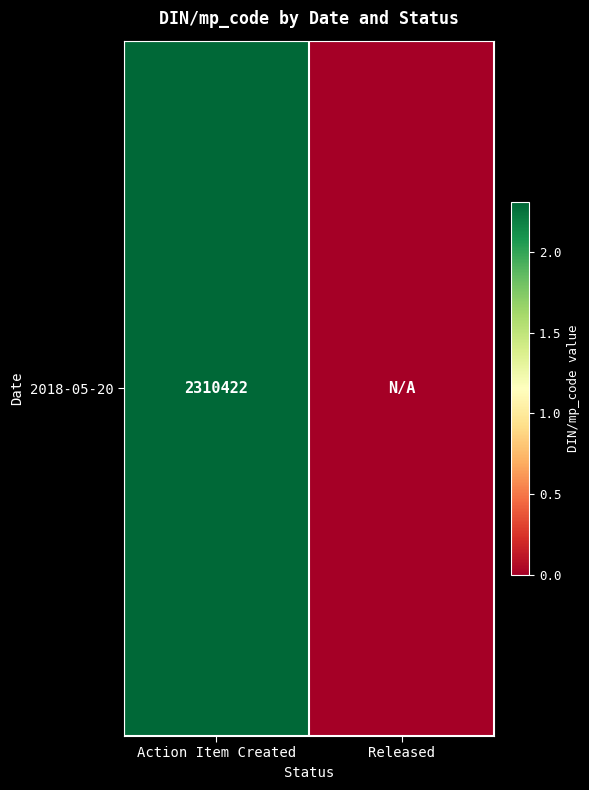

What is the change in value from Action Item Created to Released?

-2310422